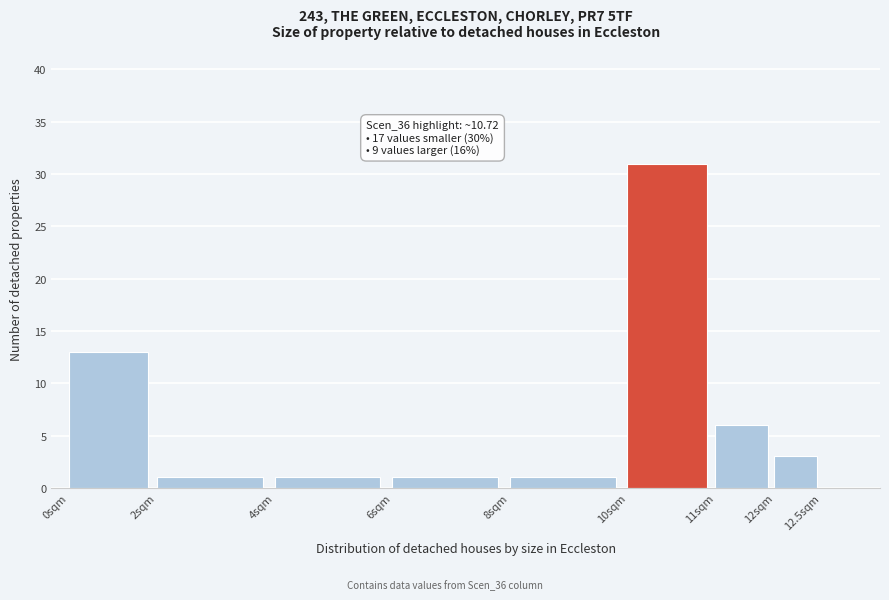

Reading left to right, what are all the values shown in this chart?

0sqm=13	2sqm=1	4sqm=1	6sqm=1	8sqm=1	10sqm=31	11sqm=6	12sqm=3	12.5sqm=0